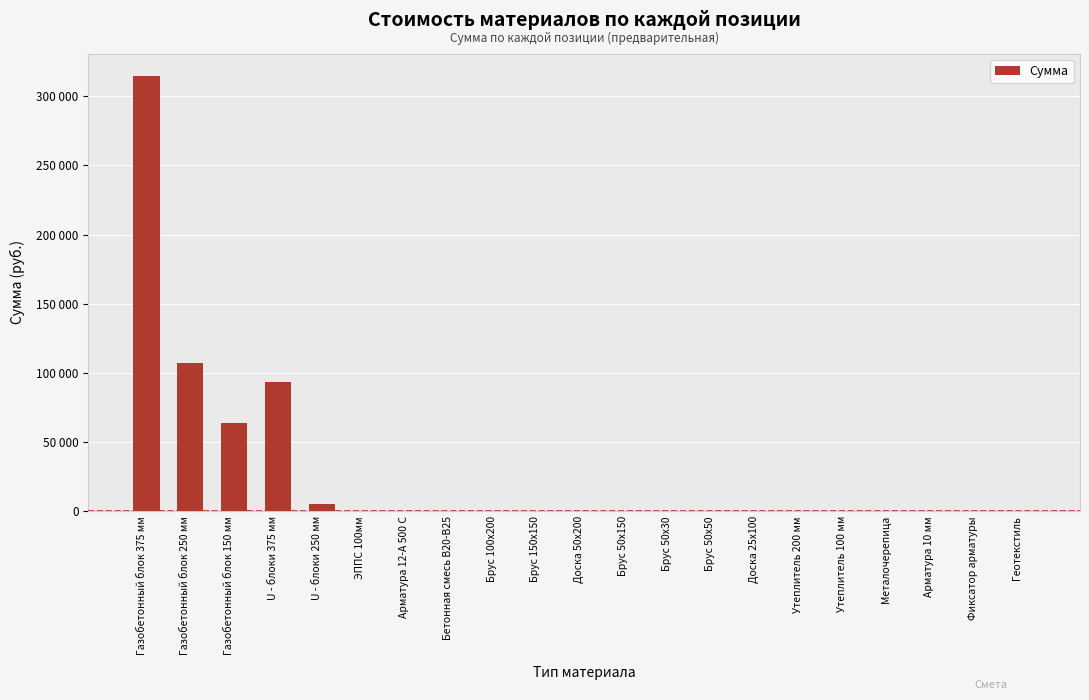

Rank the categories by value from highest to lowest.

Газобетонный блок 375 мм, Газобетонный блок 250 мм, U - блоки 375 мм, Газобетонный блок 150 мм, U - блоки 250 мм, ЭППС 100мм, Арматура 12-А 500 С, Бетонная смесь В20-В25, Брус 100х200, Брус 150х150, Доска 50х200, Брус 50х150, Брус 50х30, Брус 50х50, Доска 25х100, Утеплитель 200 мм, Утеплитель 100 мм, Металочерепица, Арматура 10 мм, Фиксатор арматуры, Геотекстиль